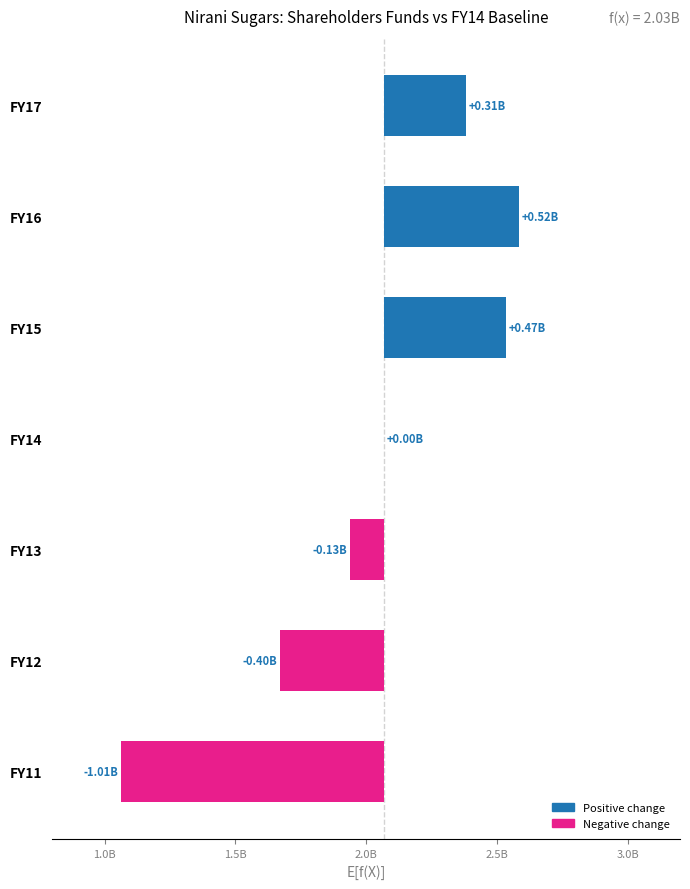

Count the number of data series in this chart.

1